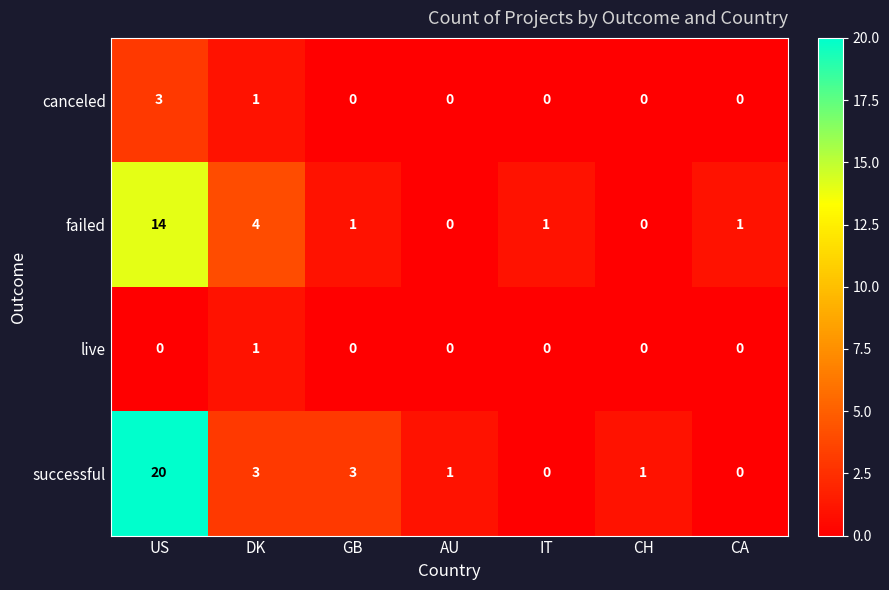

Reading left to right, what are all the values shown in this chart?

canceled: US=3	DK=1	GB=0	AU=0	IT=0	CH=0	CA=0
failed: US=14	DK=4	GB=1	AU=0	IT=1	CH=0	CA=1
live: US=0	DK=1	GB=0	AU=0	IT=0	CH=0	CA=0
successful: US=20	DK=3	GB=3	AU=1	IT=0	CH=1	CA=0